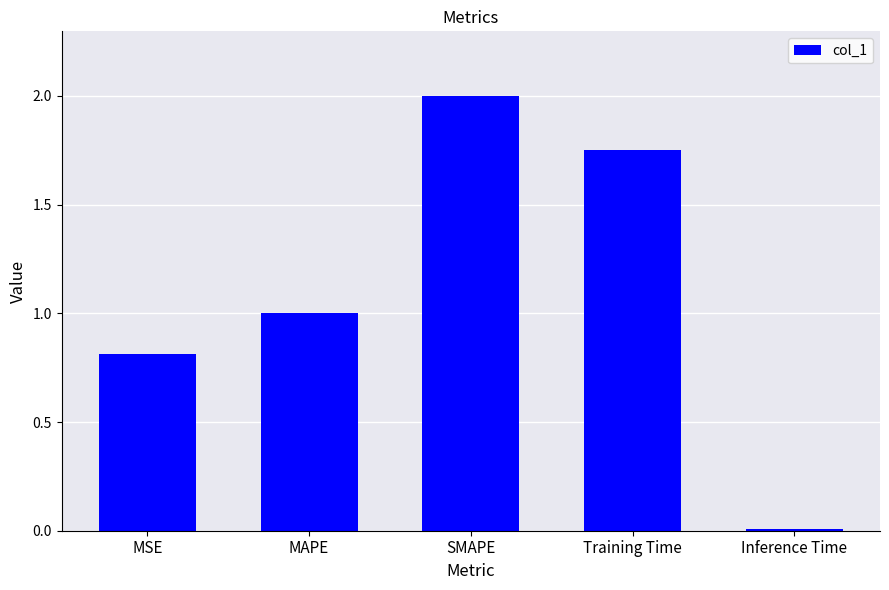

Are the bars horizontal?

No